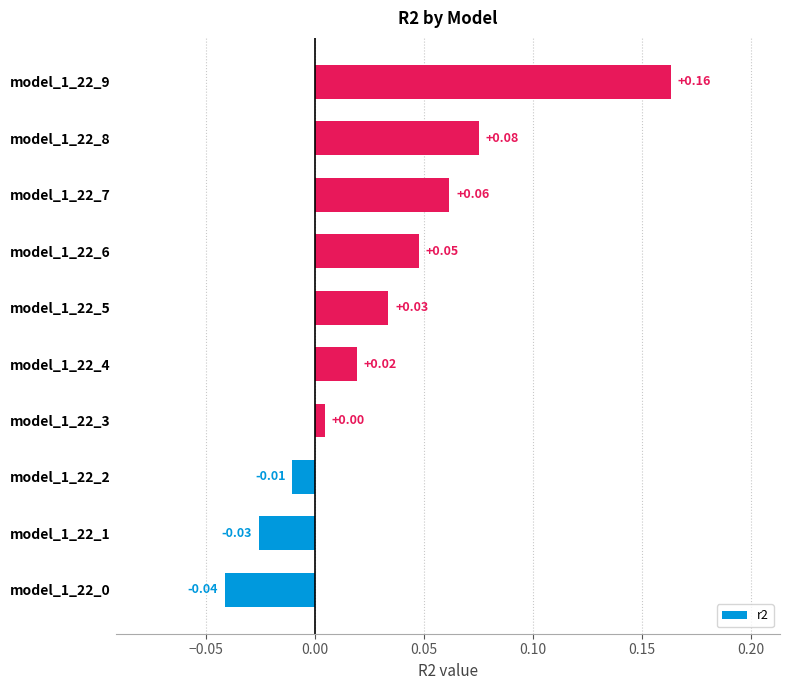

What is the sum of all values?

0.3